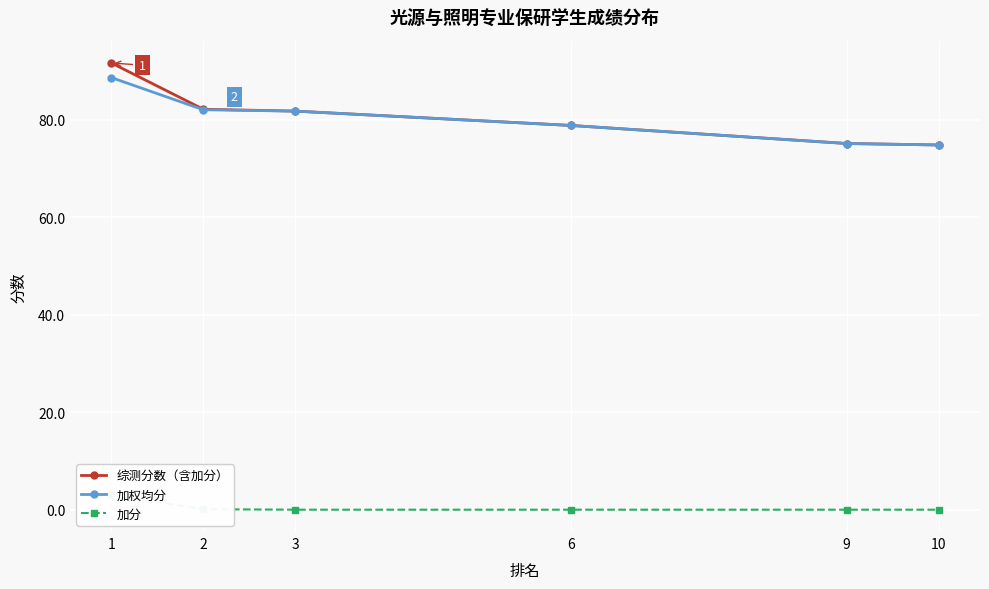

What is the average value of the 加分 series?

0.5